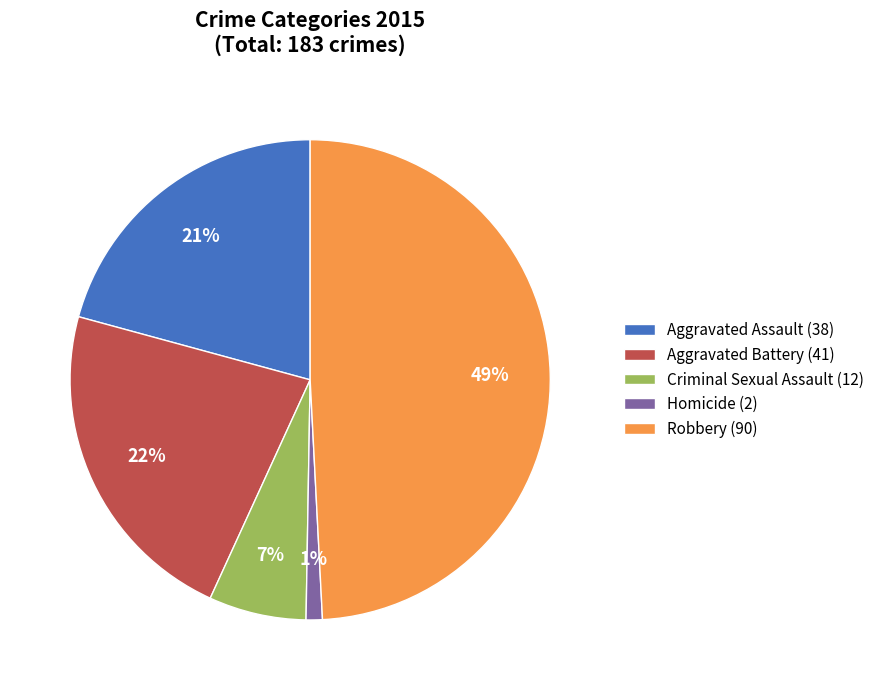

What is the smallest slice in the pie chart?

Homicide (2)